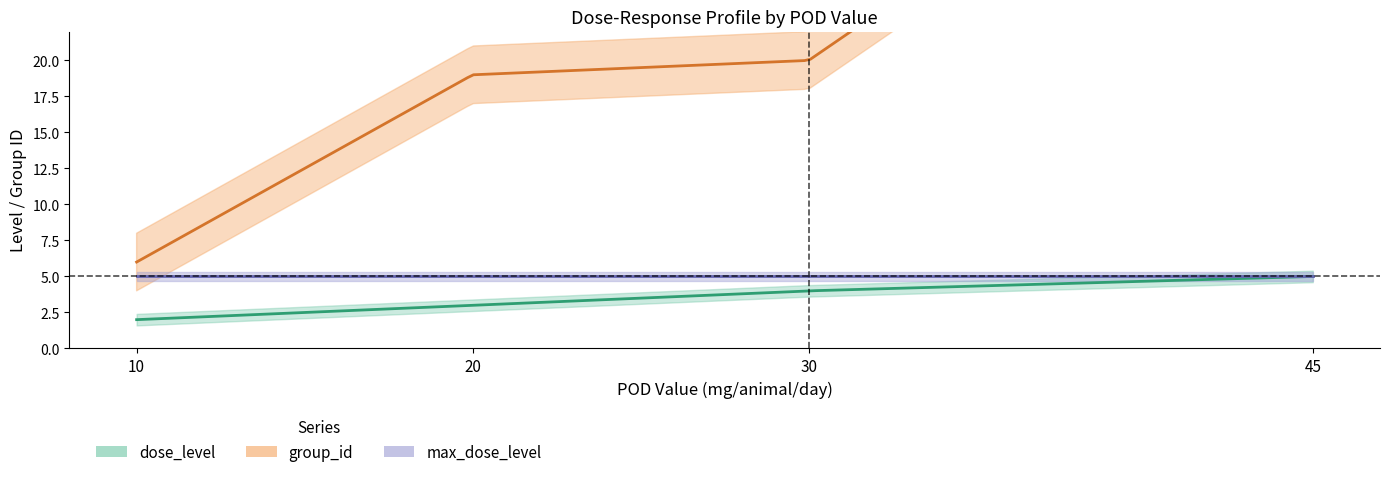

How many series are shown in this chart?

3